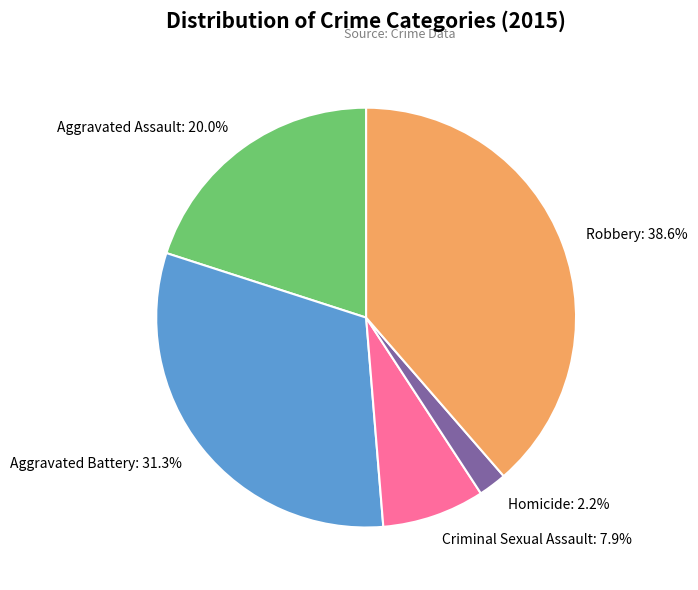

To the nearest percent, what is the average slice percentage?

20%